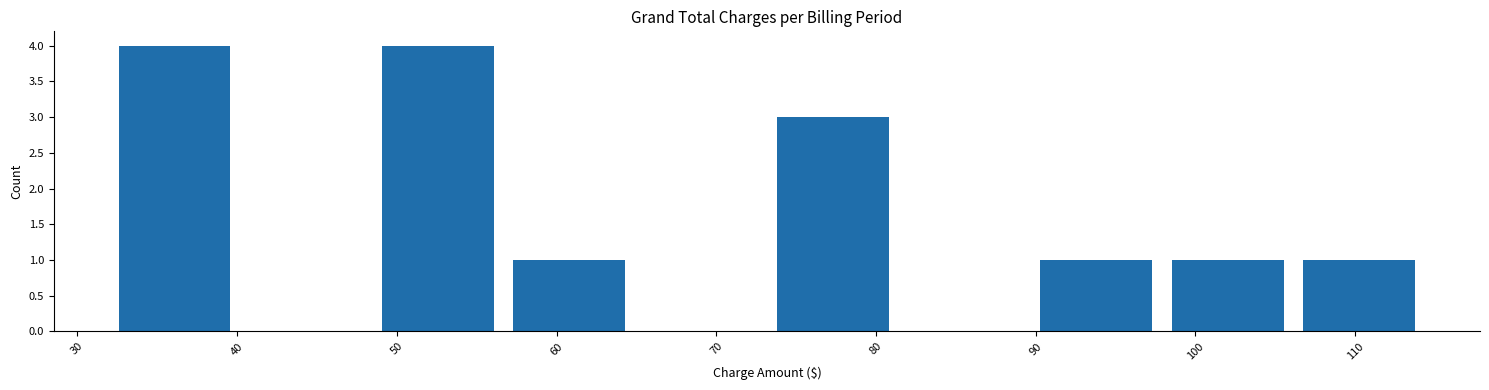

Reading left to right, transcribe this chart: for each bar, give the range it covers on the x-axis and its height. Neither the bar edges nor the heights are printed on the chart, so give them approximately, as read against the axes.

32 to 40: 4
40 to 48: 0
48 to 57: 4
57 to 65: 1
65 to 73: 0
73 to 81: 3
81 to 90: 0
90 to 98: 1
98 to 106: 1
106 to 114: 1